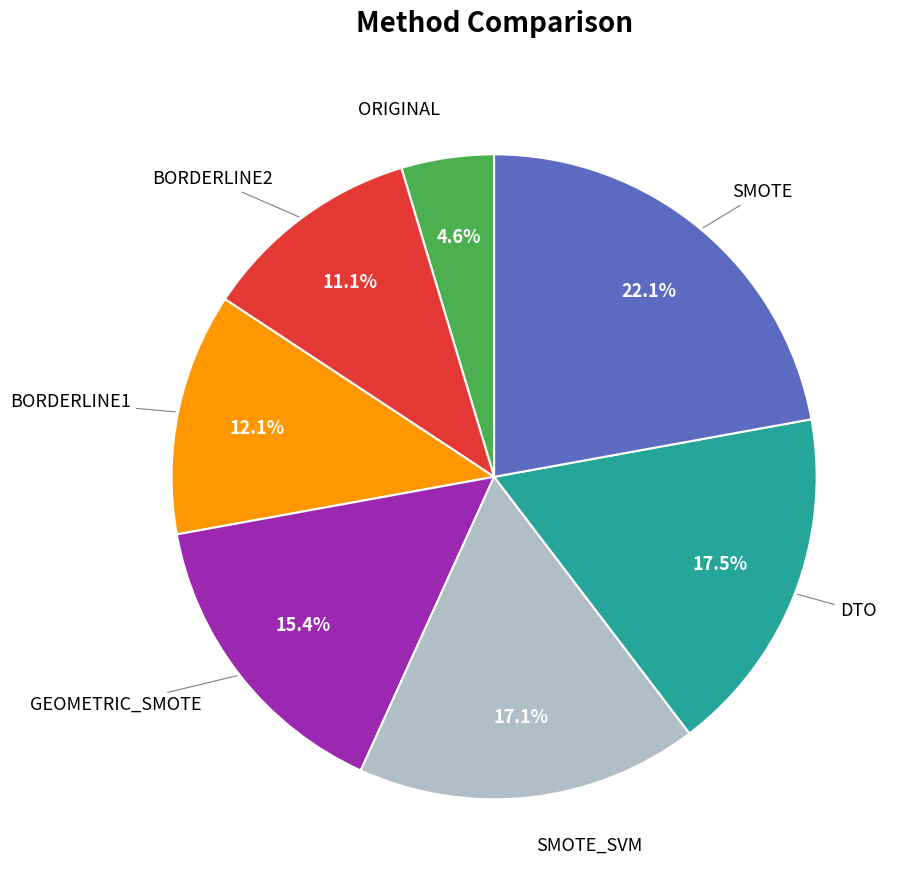

Does any single category account for the majority?

No